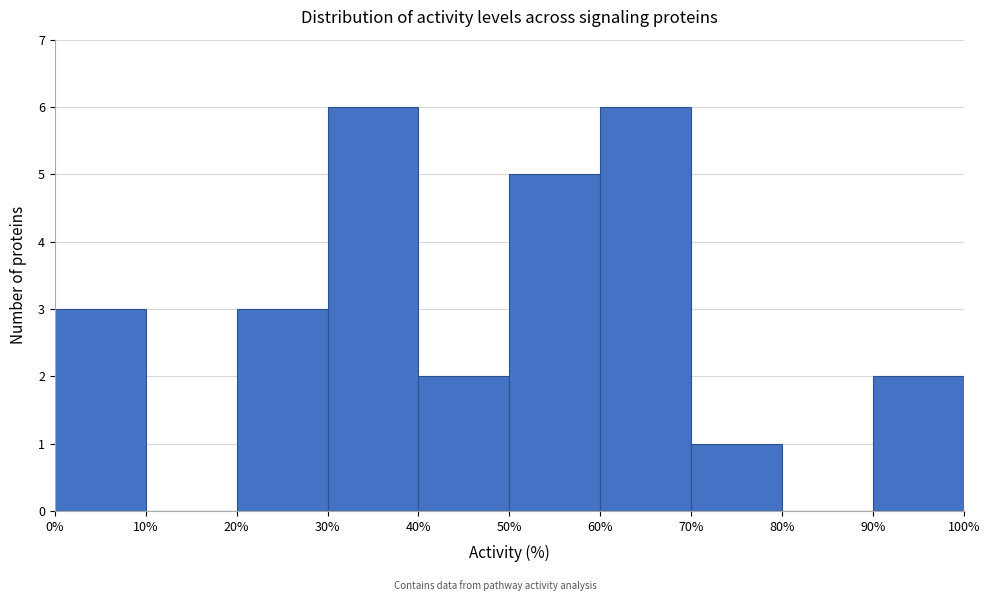

Reading left to right, list every bar in this chart as the range it spans on the x-axis followed by its height. The values are not printed on the chart, so give them approximately, as read against the axis.

0% to 10%: 3
10% to 20%: 0
20% to 30%: 3
30% to 40%: 6
40% to 50%: 2
50% to 60%: 5
60% to 70%: 6
70% to 80%: 1
80% to 90%: 0
90% to 100%: 2